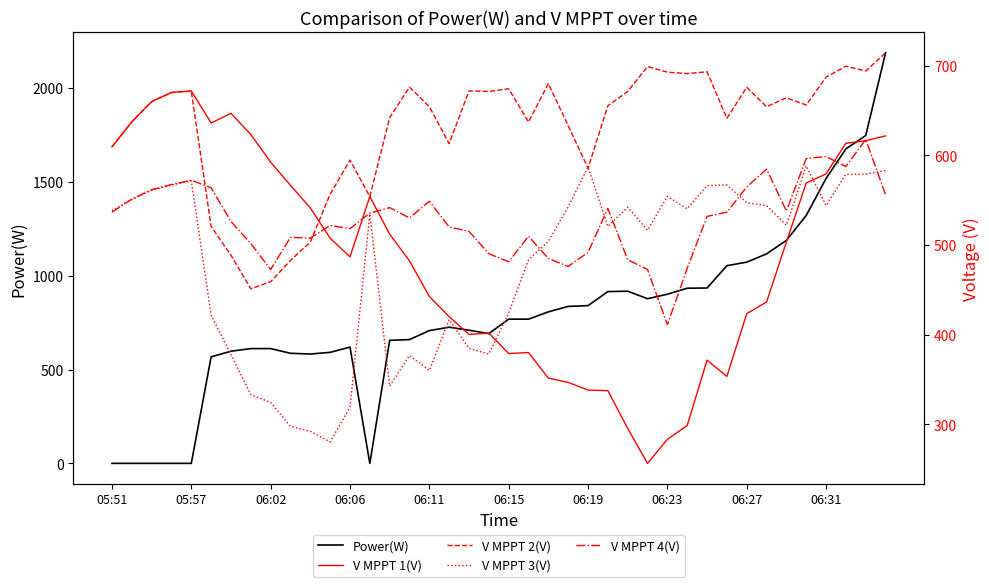

Where is Power(W) nearest to the value 1094?

06:27